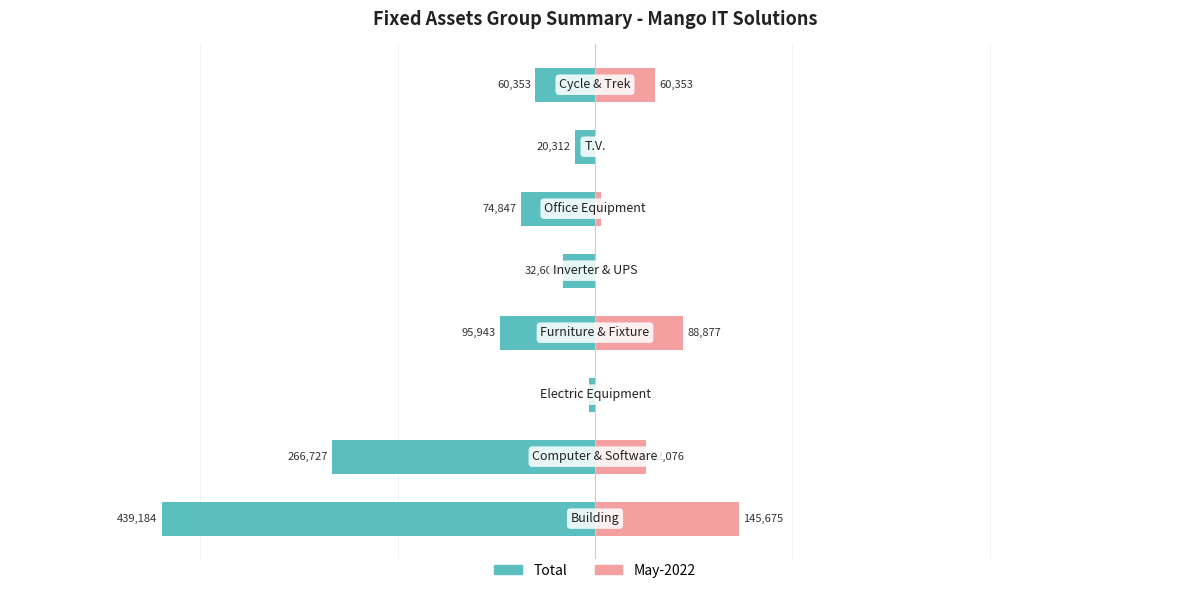

The value of May-2022 at 1 is 52076.0. True or false?

True